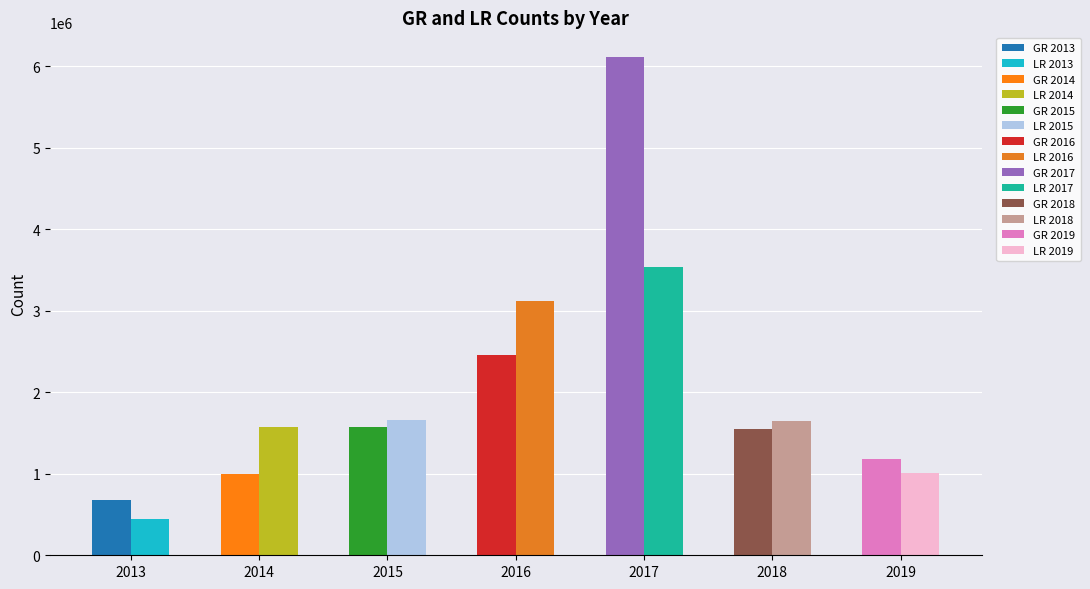

At 2018, list the series in order from smallest to largest.

GR, LR